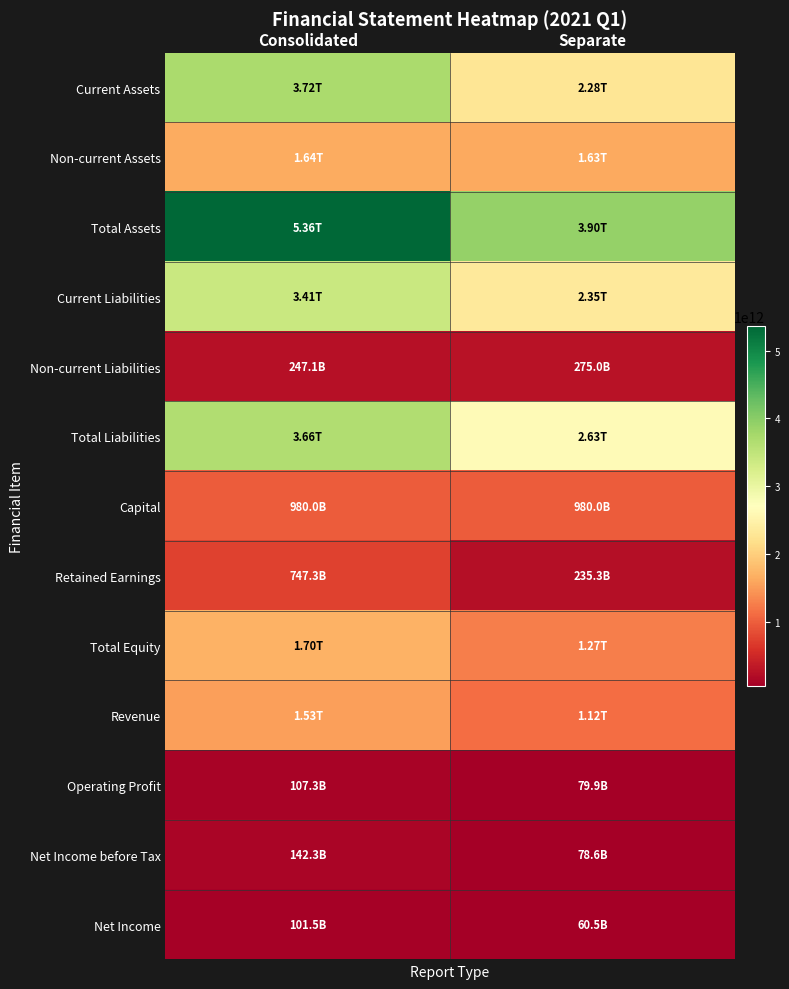

Reading left to right, list all the values displayed in this chart.

Current Assets: Consolidated=3718294607723	Separate=2275106616536
Non-current Assets: Consolidated=1639638671809	Separate=1627714370554
Total Assets: Consolidated=5357933279532	Separate=3902820987090
Current Liabilities: Consolidated=3412581884600	Separate=2353977933559
Non-current Liabilities: Consolidated=247079384213	Separate=274967843602
Total Liabilities: Consolidated=3659661268813	Separate=2628945777161
Capital: Consolidated=980000000000	Separate=980000000000
Retained Earnings: Consolidated=747334597265	Separate=235256495916
Total Equity: Consolidated=1698272010719	Separate=1273875209929
Revenue: Consolidated=1530779945765	Separate=1121774811731
Operating Profit: Consolidated=107280241182	Separate=79945349640
Net Income before Tax: Consolidated=142290841814	Separate=78619768117
Net Income: Consolidated=101503707689	Separate=60498570452